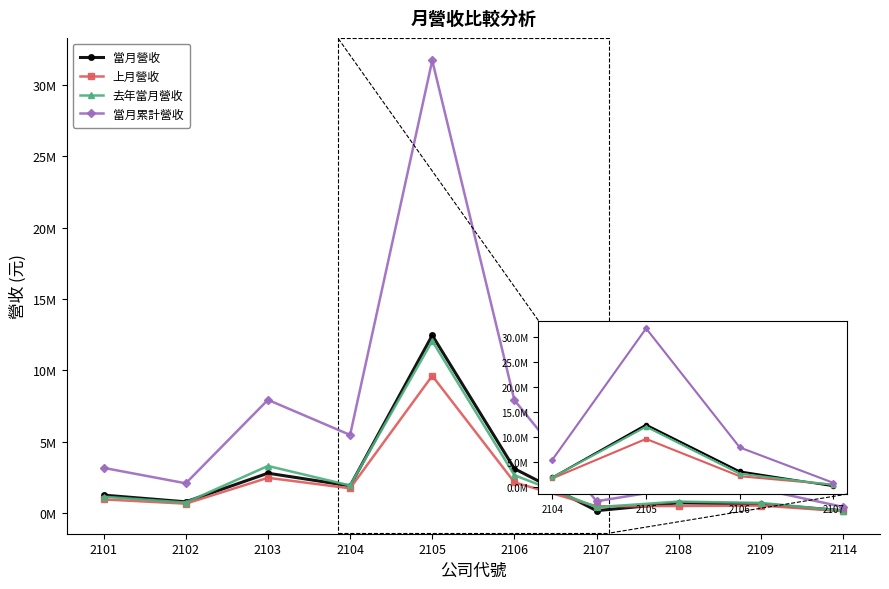

Is this an area chart (filled region under the line)?

No